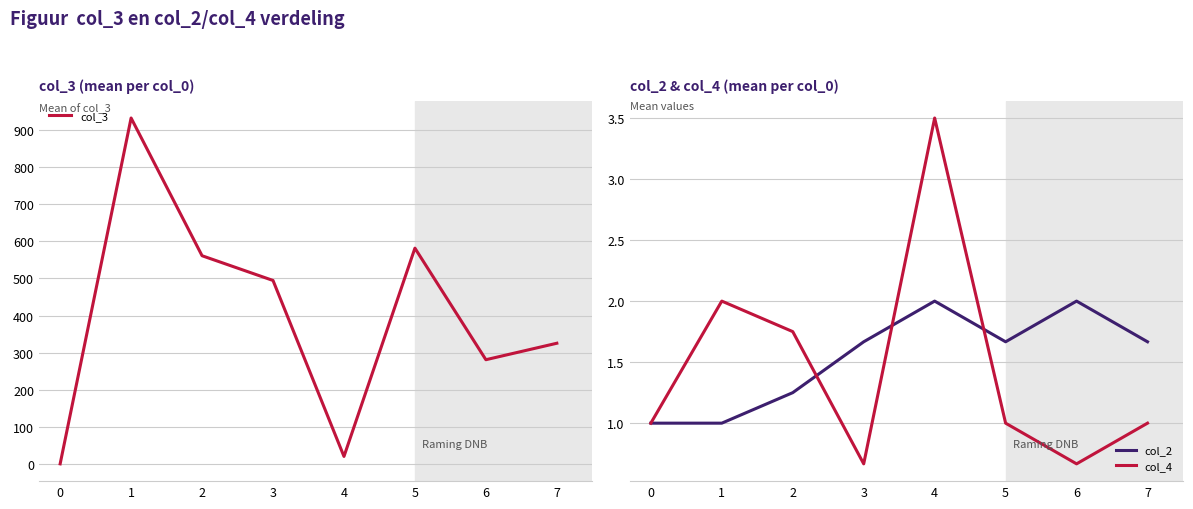

At which label does col_4 reach its peak?

4